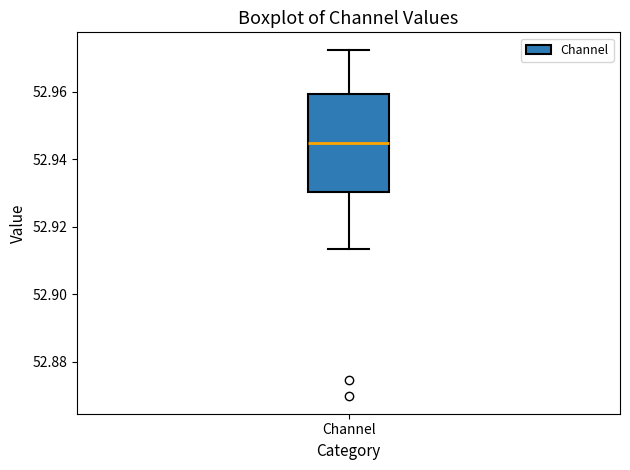

Read this box plot against the y-axis: the position of the median line, the range covered by the box, and the ends of both whiskers. The values are not printed on the chart, so give them approximately, as read against the axis.

median 52.944, box 52.930 to 52.960, whiskers 52.914 to 52.972